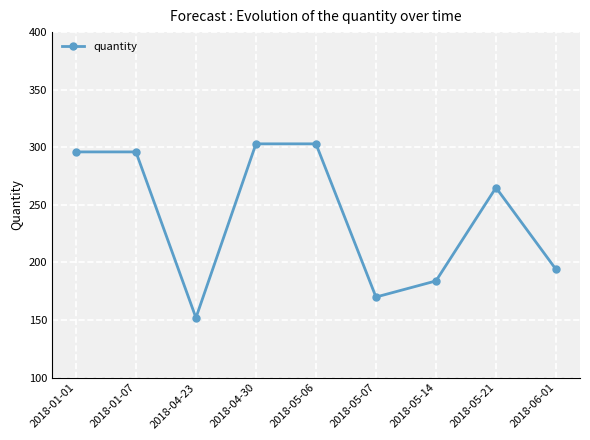

What is the value of the 1st point from the left?

296